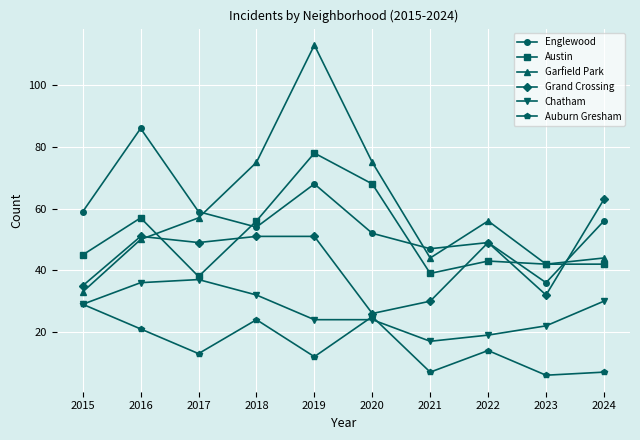

What are all the series names shown in the legend?

Englewood, Austin, Garfield Park, Grand Crossing, Chatham, Auburn Gresham